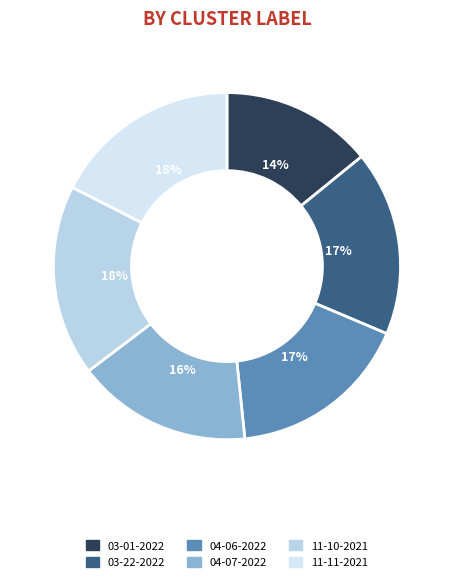

Which category has the smallest portion of the pie?

03-01-2022